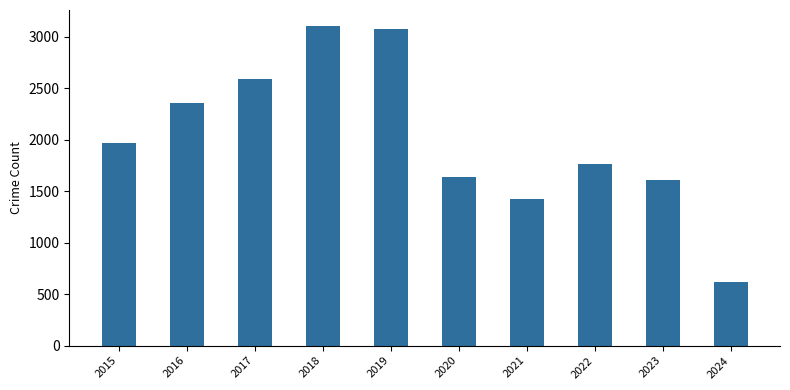

Read the value at 2016, to the nearest 10.

2350